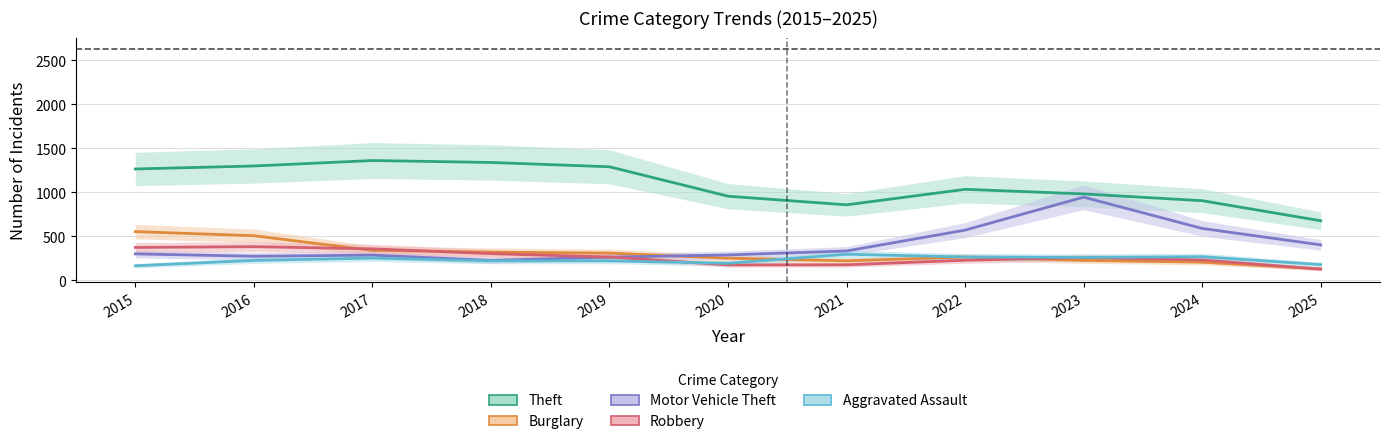

The Burglary series shows 205 at 2024. True or false?

True